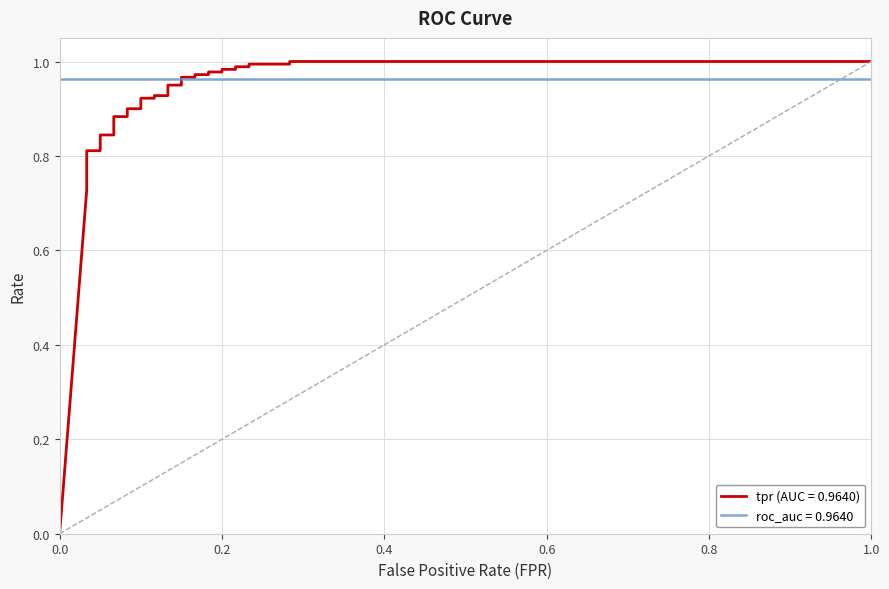

True or false: there are more than 1 points higher than both neighbors.

False